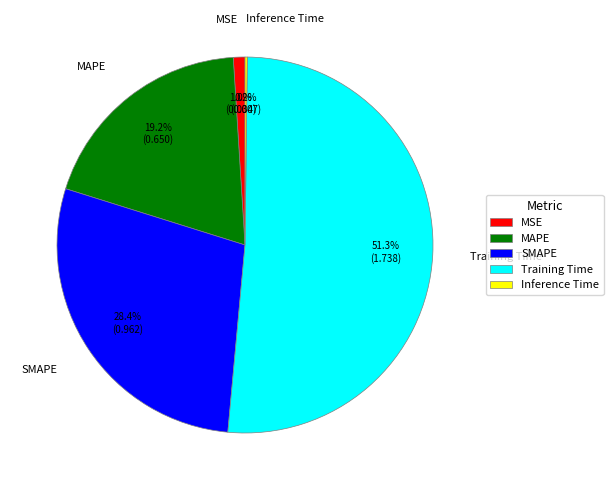

Is Training Time the majority of the pie?

Yes